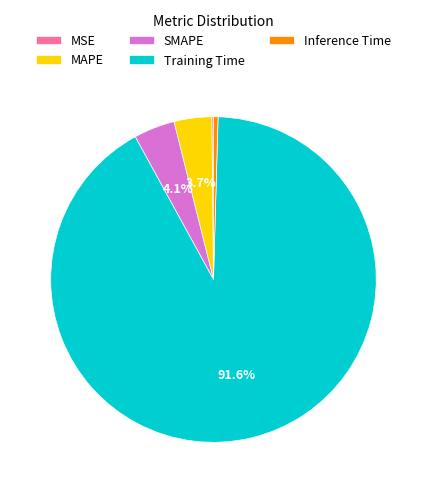

Which category accounts for the majority?

Training Time